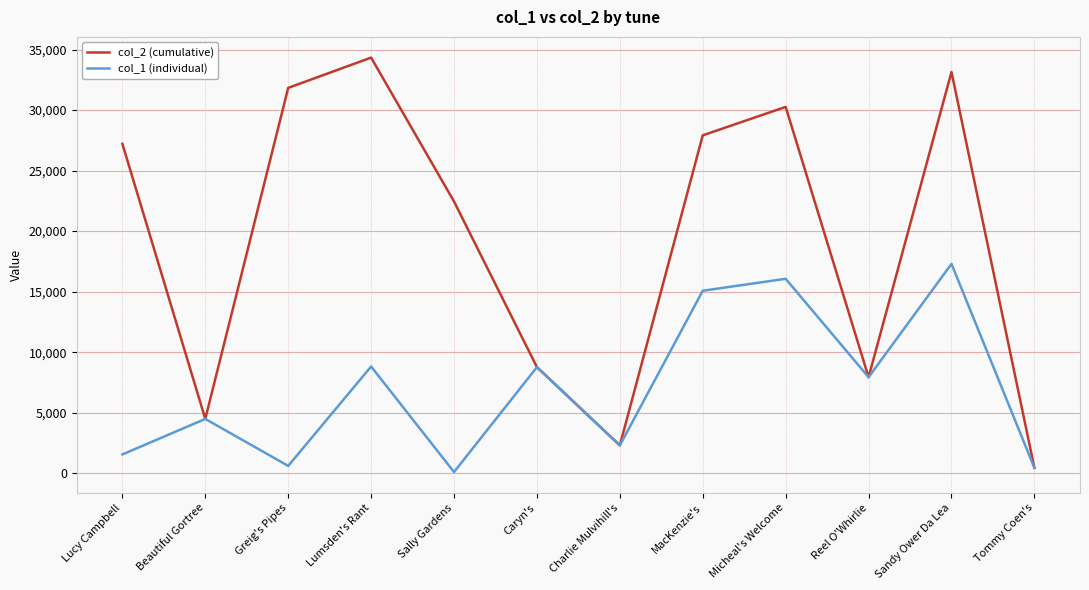

Which series has the largest total across all categories?

col_2 (cumulative)